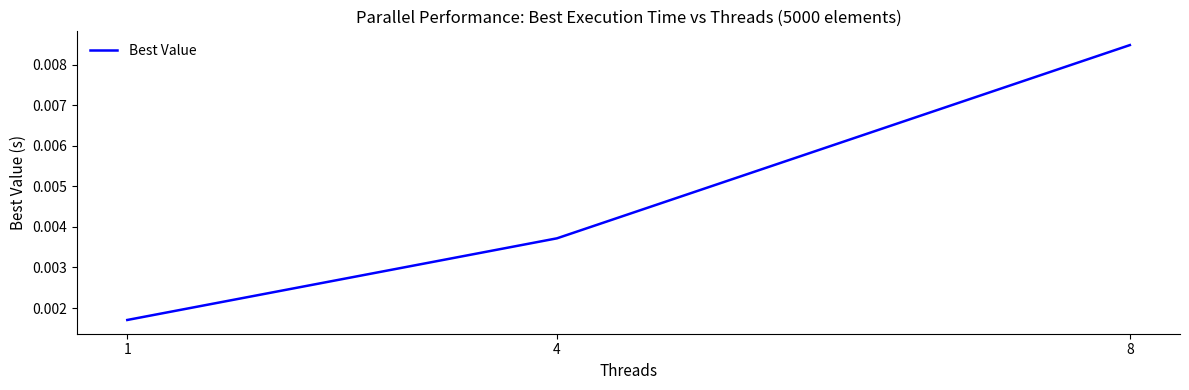

Which label corresponds to the largest value in the chart?

8